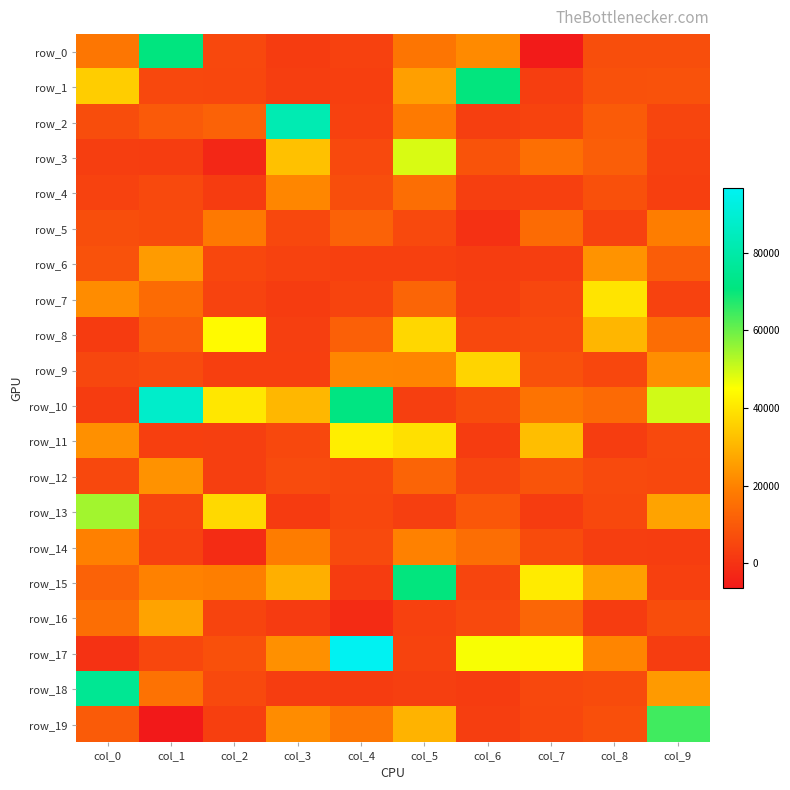

What is the spread (max minus min) of values at col_4?

98221